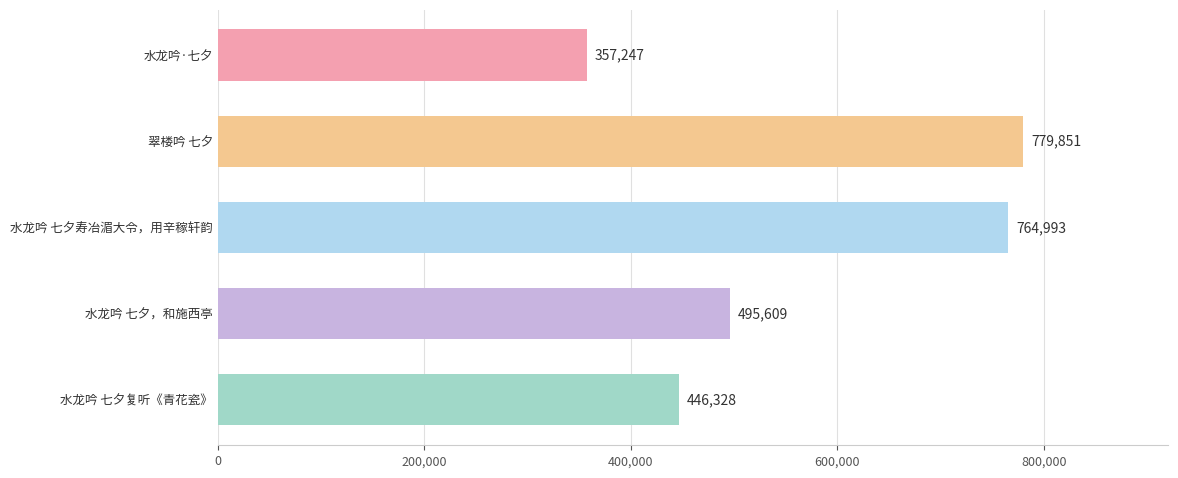

What is the label of the 1st bar from the bottom?

水龙吟 七夕复听《青花瓷》